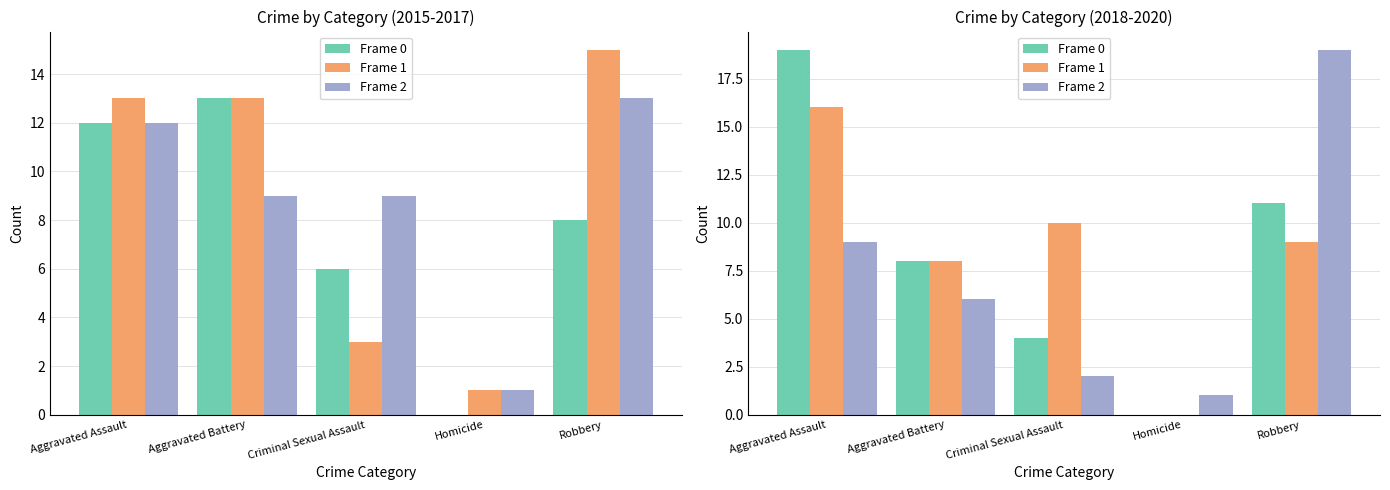

What are all the series names shown in the legend?

Frame 0, Frame 1, Frame 2